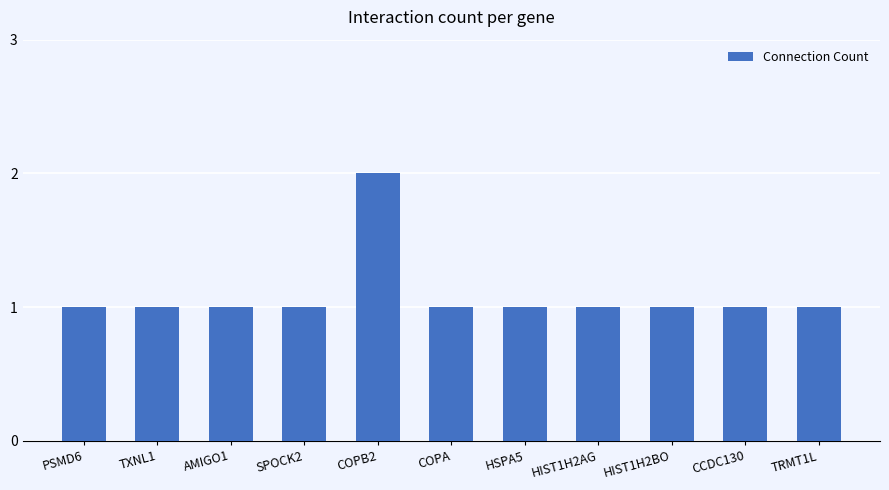

Reading left to right, list all the values displayed in this chart.

PSMD6=1	TXNL1=1	AMIGO1=1	SPOCK2=1	COPB2=2	COPA=1	HSPA5=1	HIST1H2AG=1	HIST1H2BO=1	CCDC130=1	TRMT1L=1